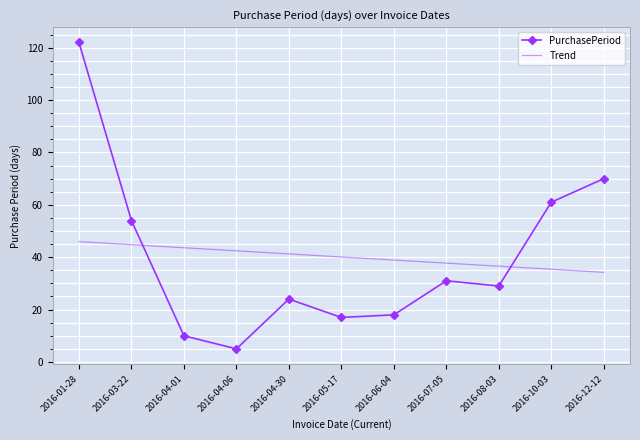

What is the total value across all series at 2016-04-01?

53.6